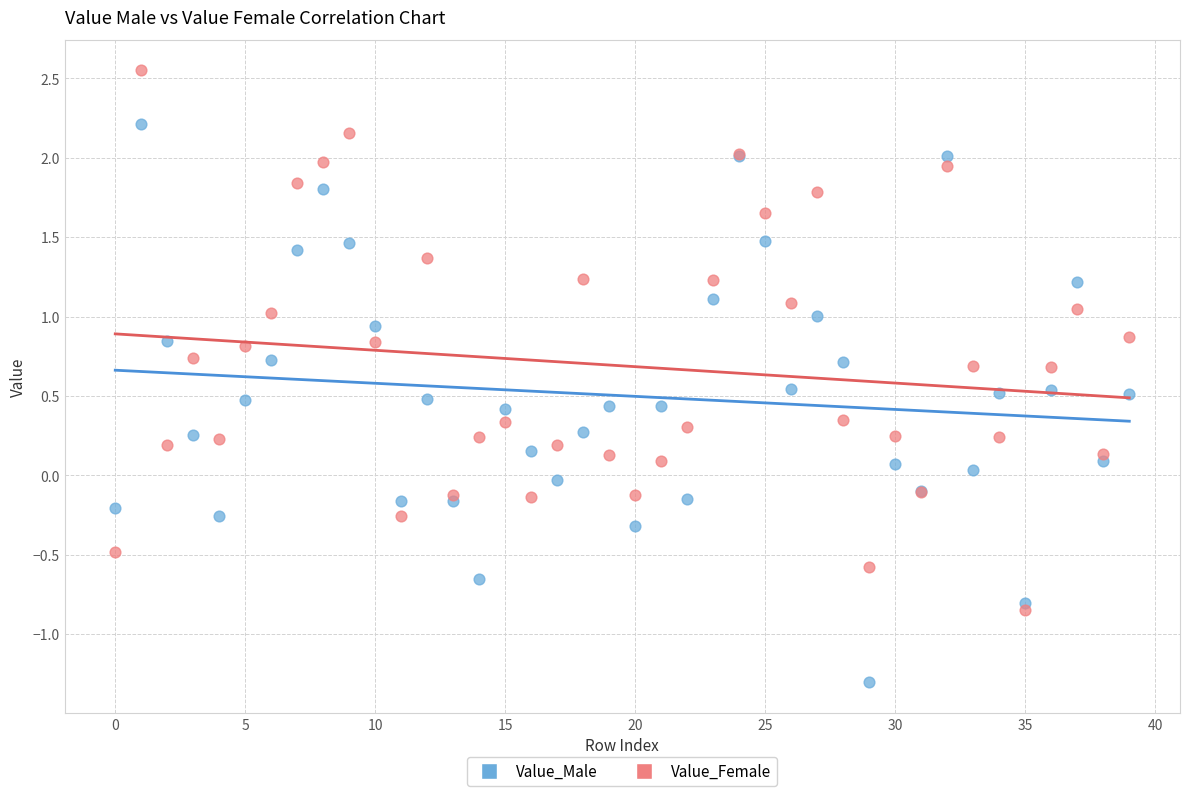

Which series contains the highest Y value?

Value_Female